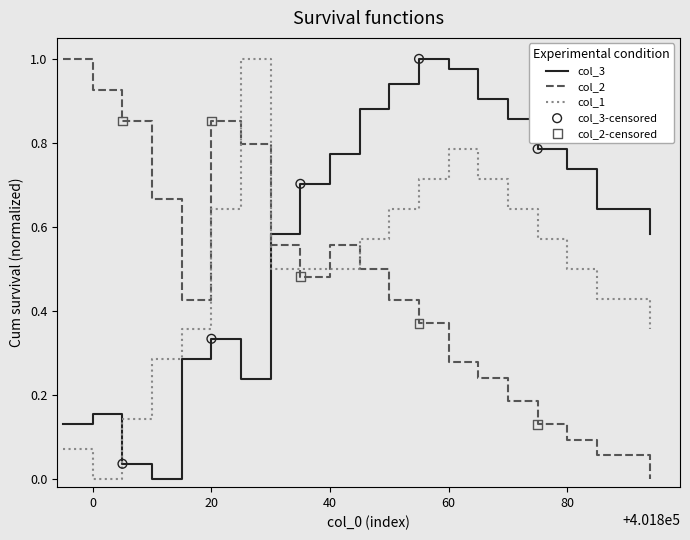

Which series has the largest total across all categories?

col_3